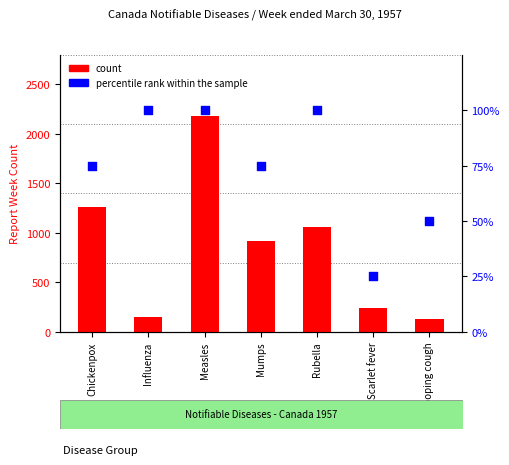

Is the value of count at Whooping cough greater than the value of percentile rank within the sample at Scarlet fever?

Yes